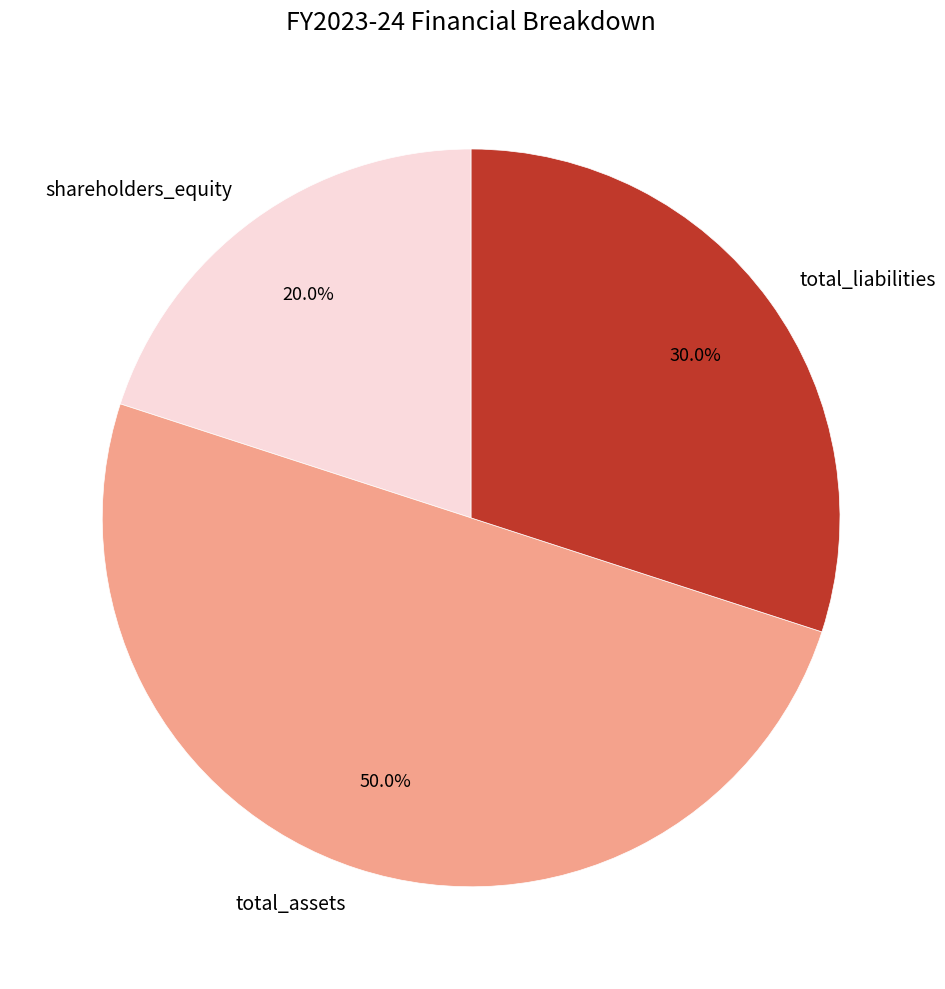

What is the total percentage of shareholders_equity and total_assets?

70.0%